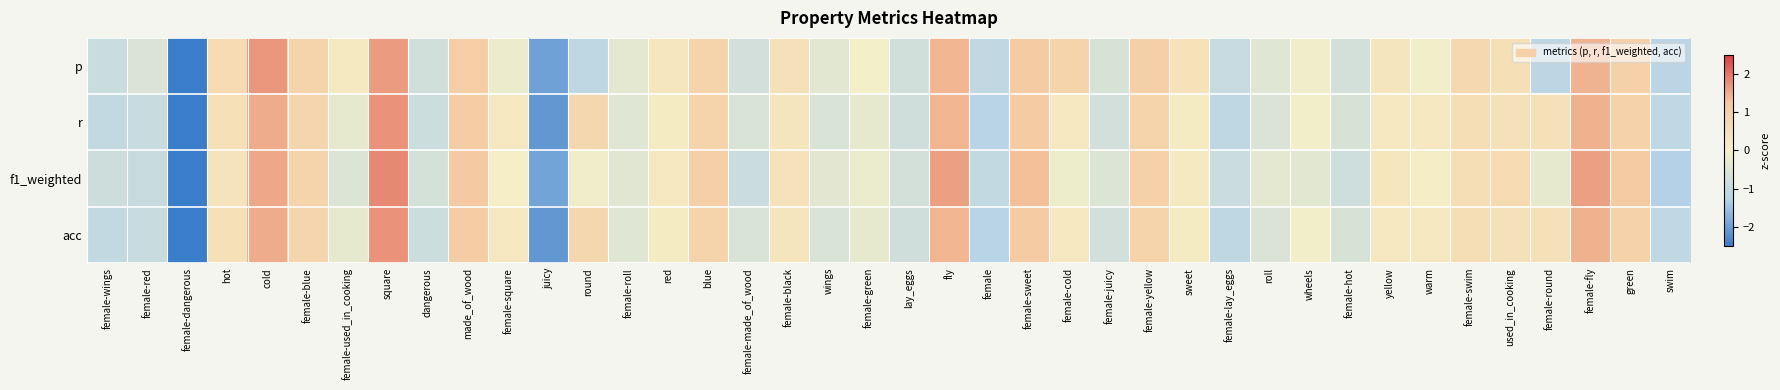

At female-green, list the series in order from smallest to largest.

r, acc, f1_weighted, p